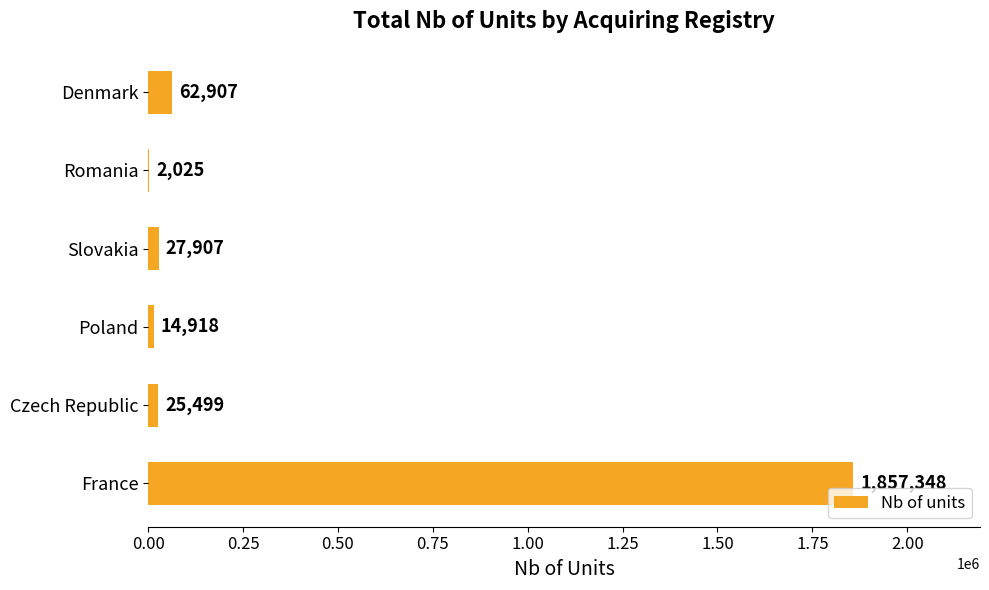

What is the maximum value shown in the chart?

1857348